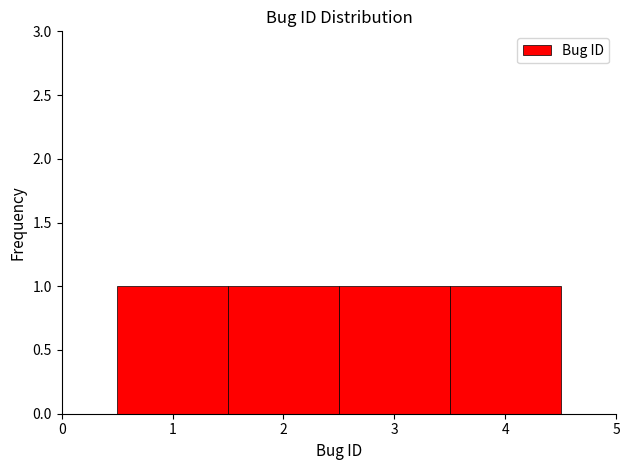

Reading left to right, transcribe this chart: for each bar, give the range it covers on the x-axis and its height. The values are not printed on the chart, so give them approximately, as read against the axis.

0.5 to 1.5: 1
1.5 to 2.5: 1
2.5 to 3.5: 1
3.5 to 4.5: 1